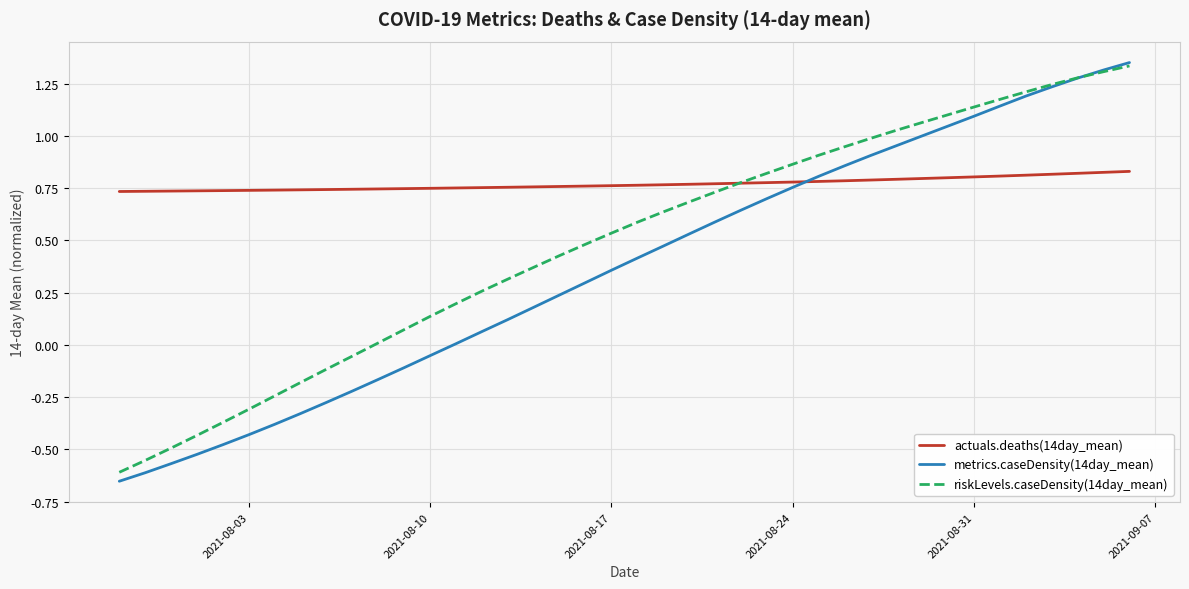

Which series has the largest total across all categories?

actuals.deaths(14day_mean)